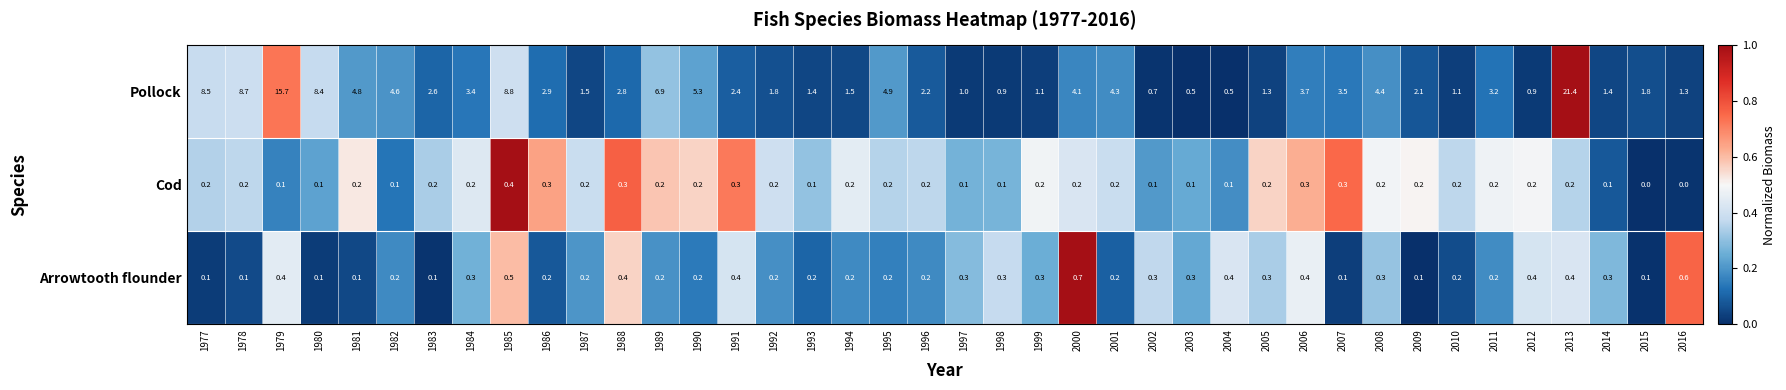

List the series in order of their peak value, highest first.

Pollock, Arrowtooth flounder, Cod